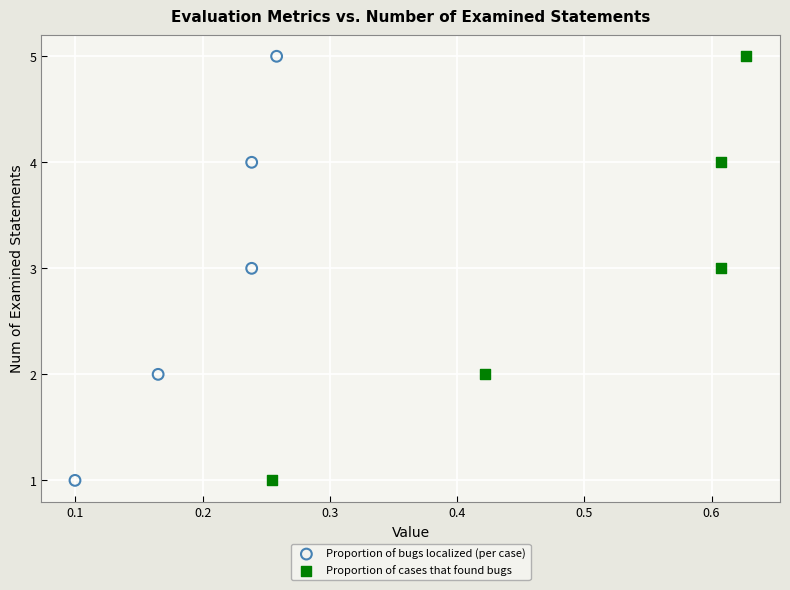

What are all the series names shown in the legend?

Proportion of bugs localized (per case), Proportion of cases that found bugs